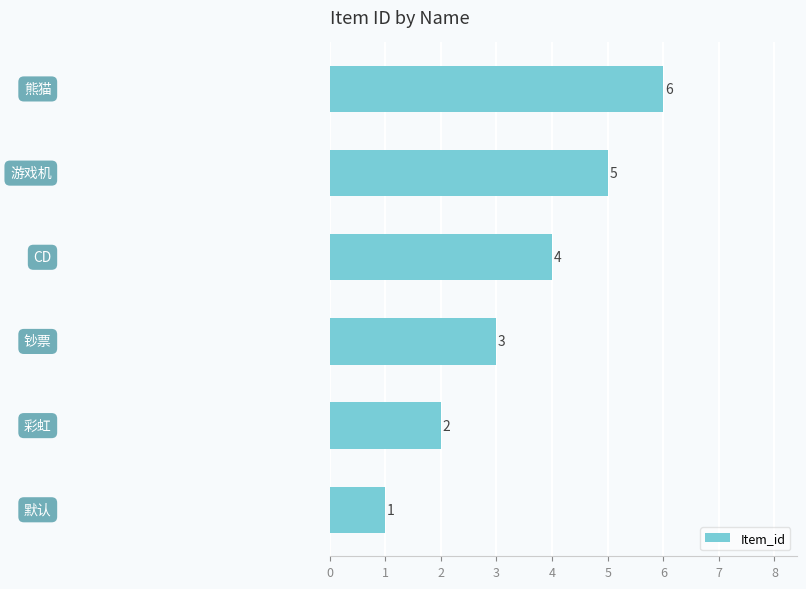

What is the maximum value shown in the chart?

6